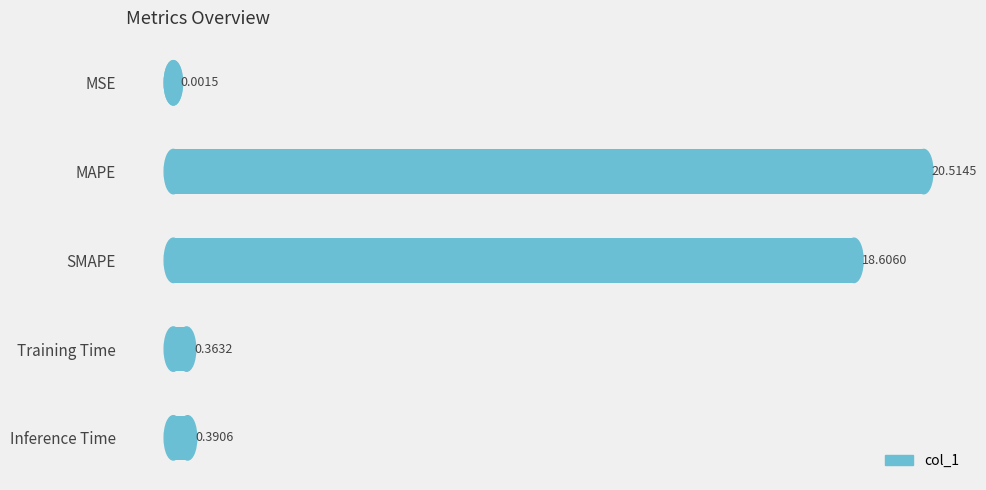

What is the sum of all values?

39.9